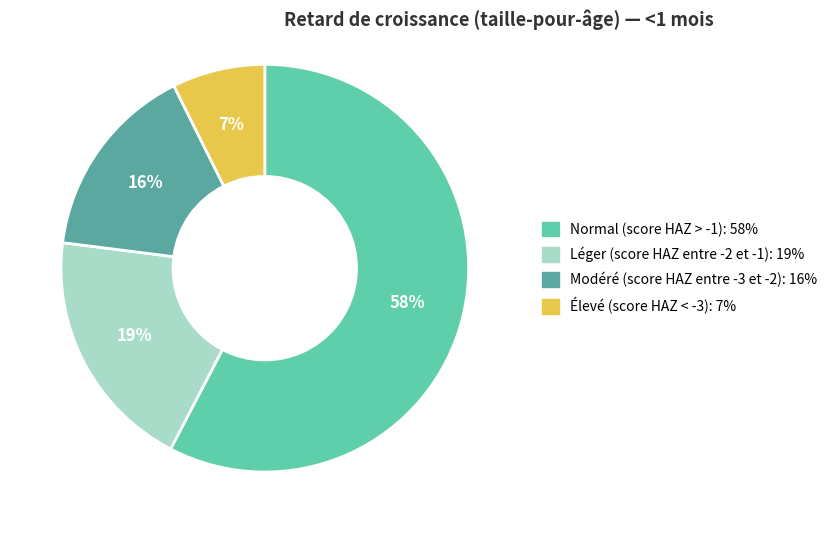

To the nearest percent, what is the average slice percentage?

25%